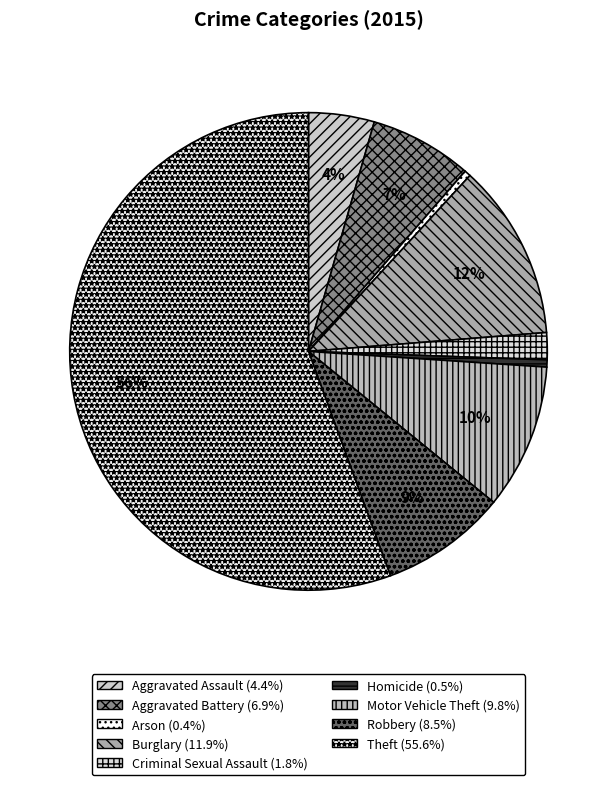

What portion of the pie excludes Arson?

99.6%